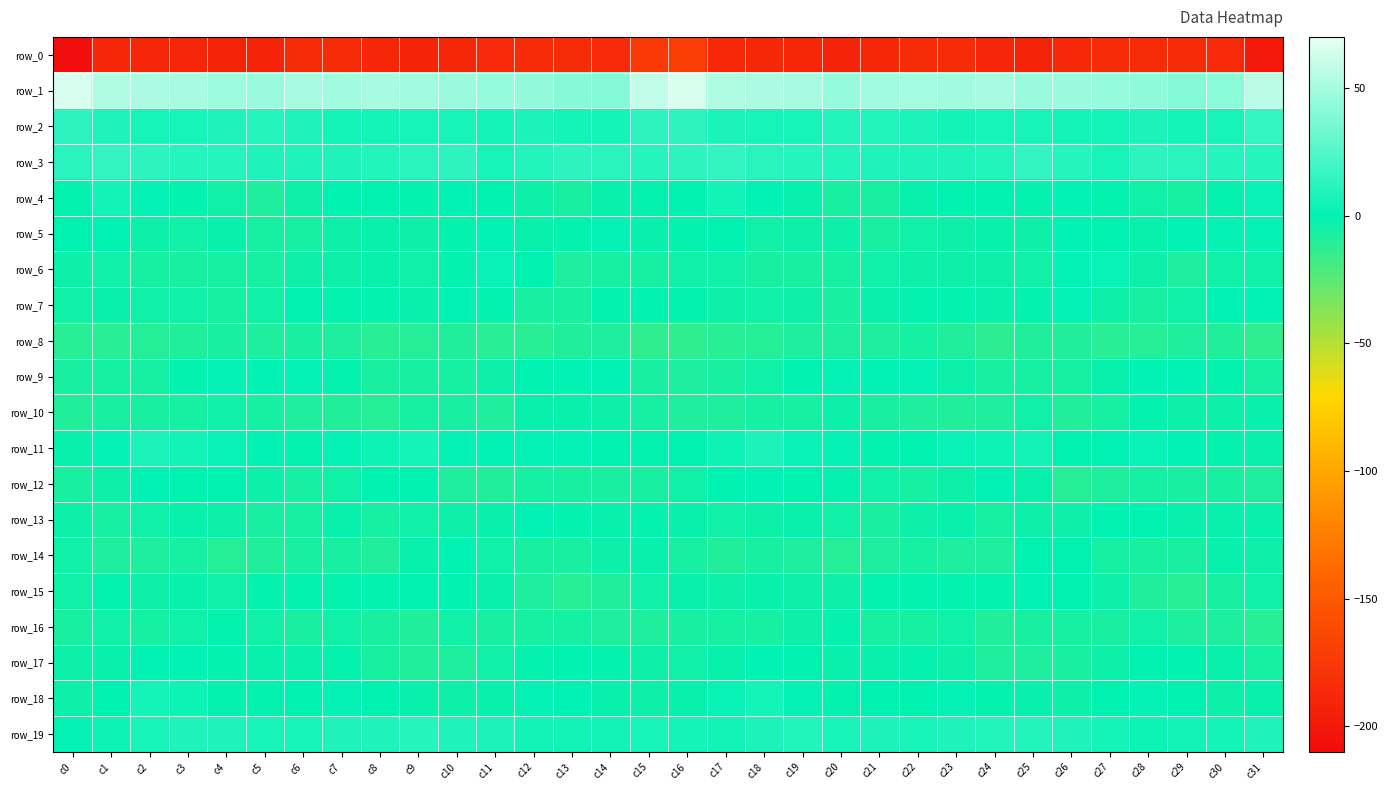

Where is row_10 nearest to the value -5?

c25